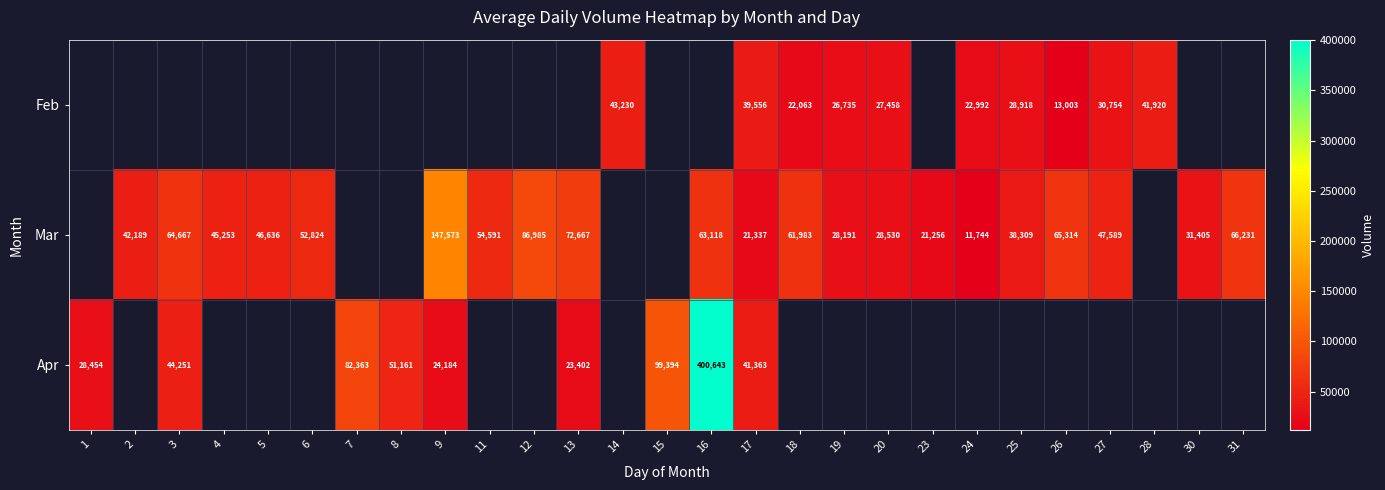

What is the difference between the Feb values at 26 and 28?

28917